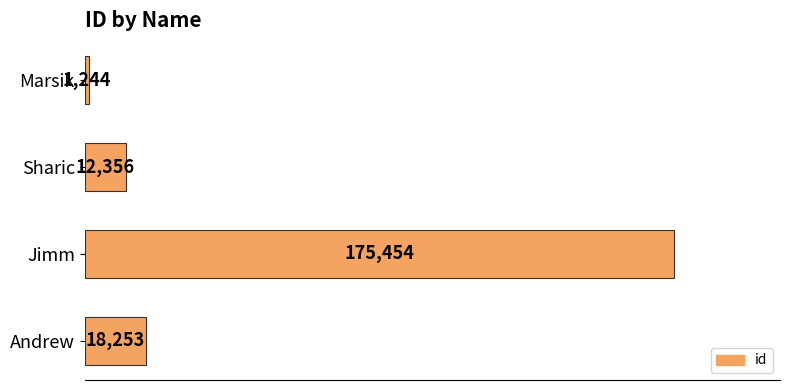

The value at Jimm is 175454. True or false?

True